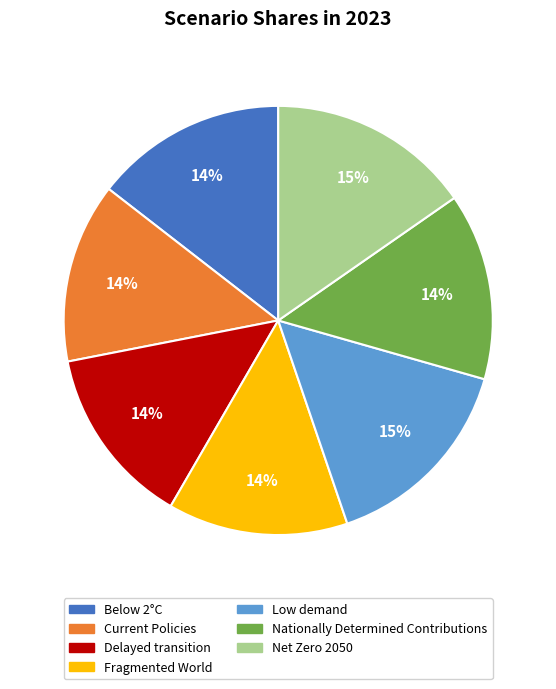

Do Fragmented World and Low demand together represent more than half of the pie?

No